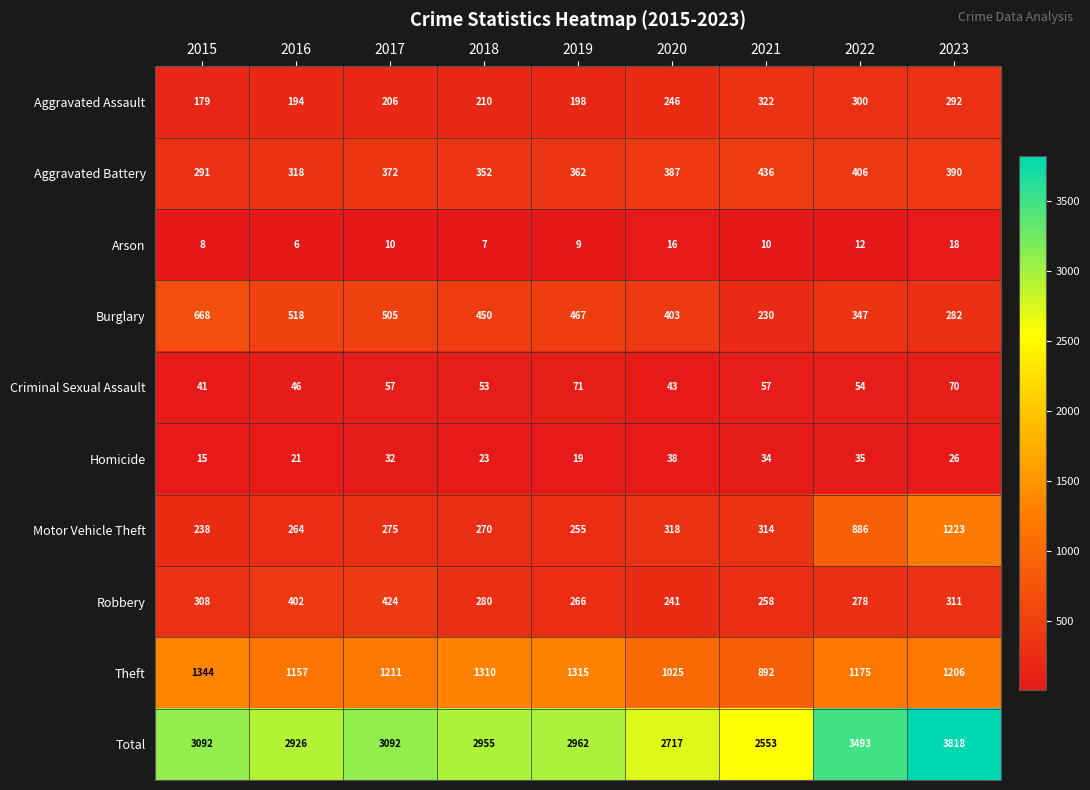

What is the difference between the maximum and minimum values in the Theft series?

452